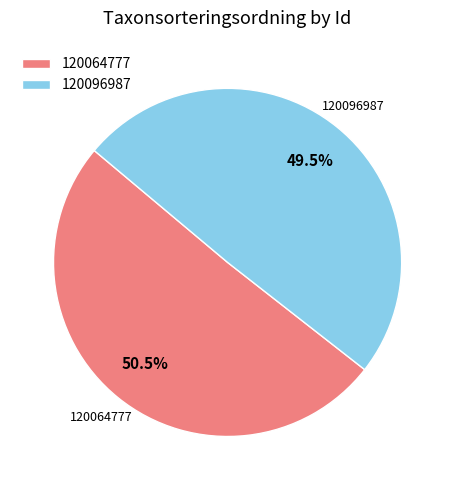

How many segments does this pie chart have?

2